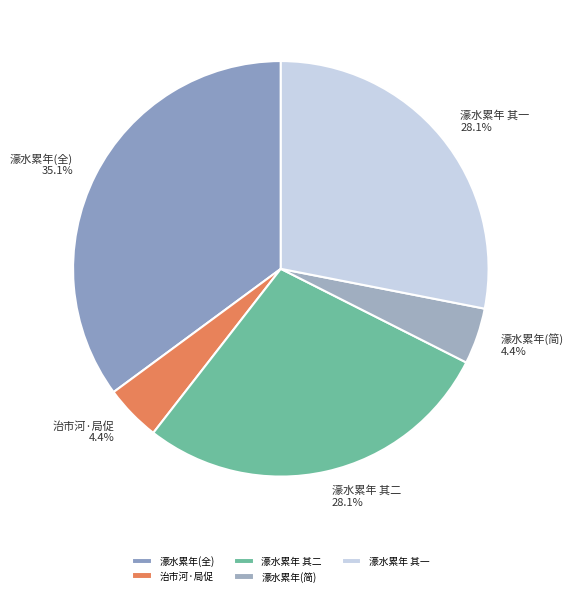

What is the ratio of the value at 濠水累年(全) to the value at 治市河·局促?

8.0